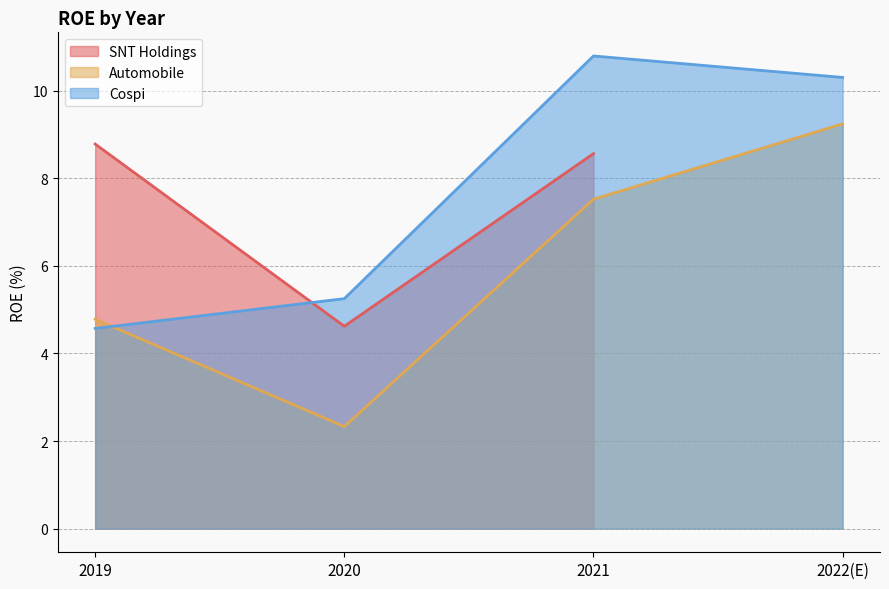

What is the highest value of the Cospi series?

10.8